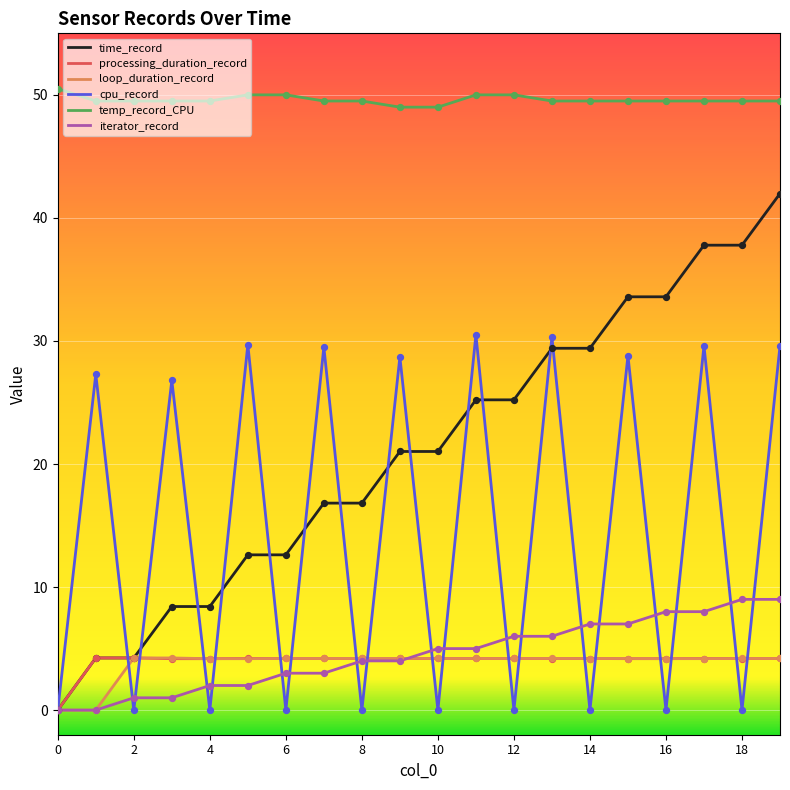

Which series has the largest total across all categories?

temp_record_CPU